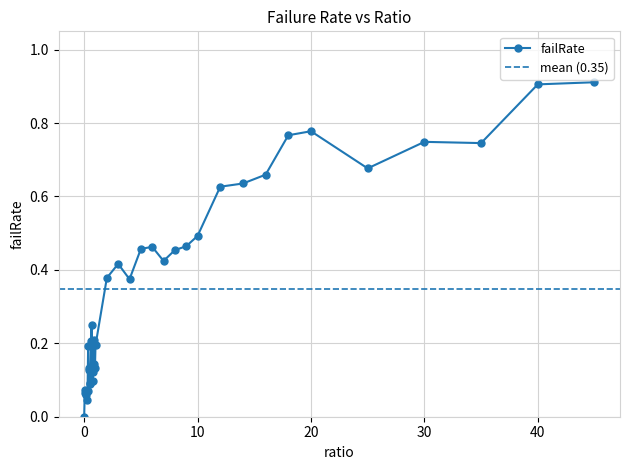

How many interior local valleys (lower than both neighbors) does the data have?

10